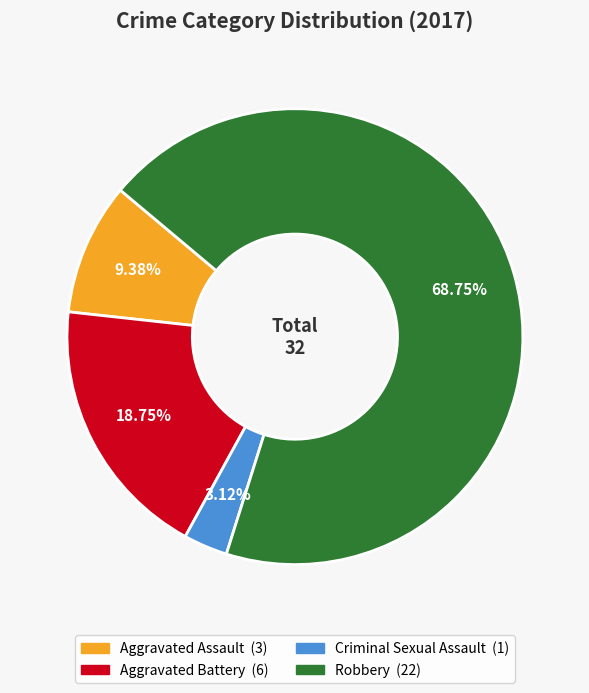

How many slices are in this pie chart?

4